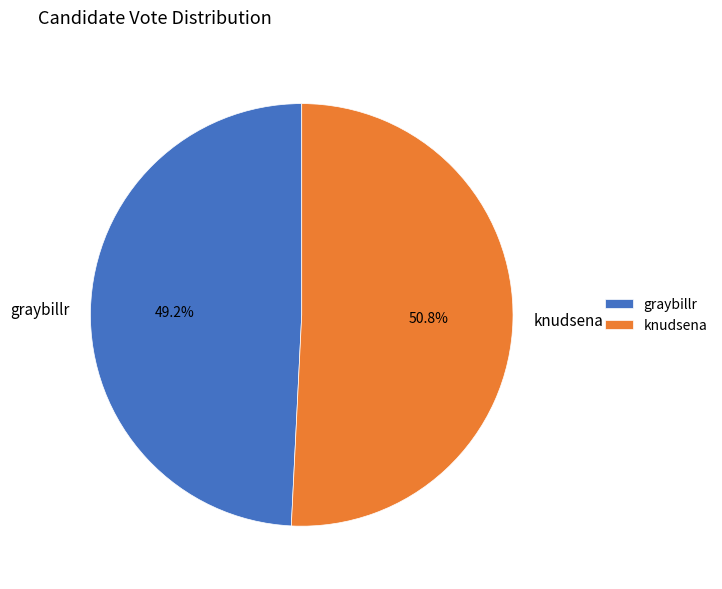

True or false: knudsena accounts for 66% of the total.

False